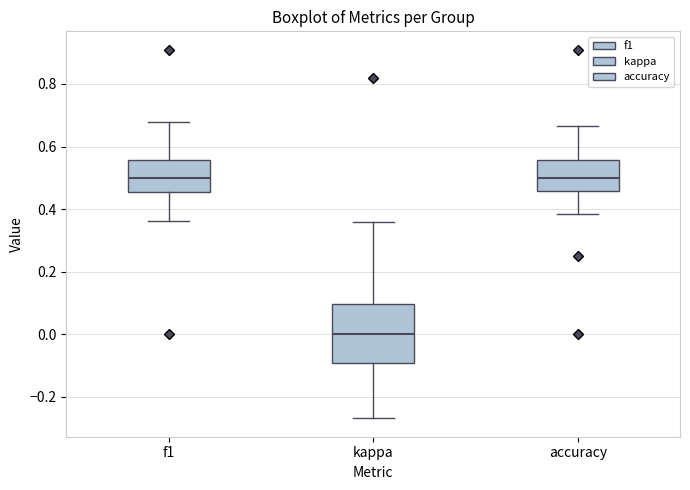

Where is the lower edge of the box for kappa on the y-axis? The values are not printed on the chart, so give them approximately, as read against the axis.

-0.10